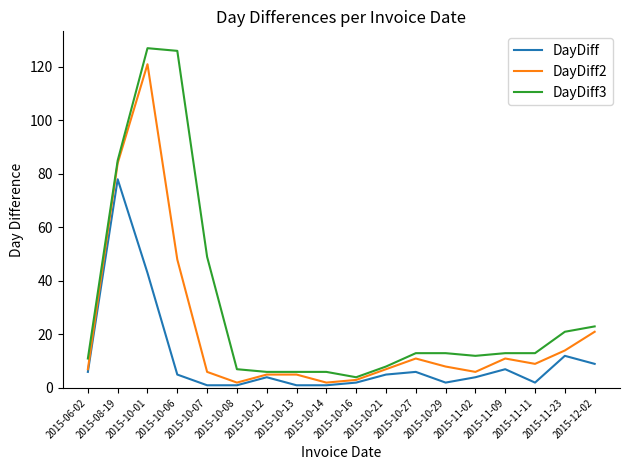

At which label does DayDiff2 reach its peak?

2015-10-01